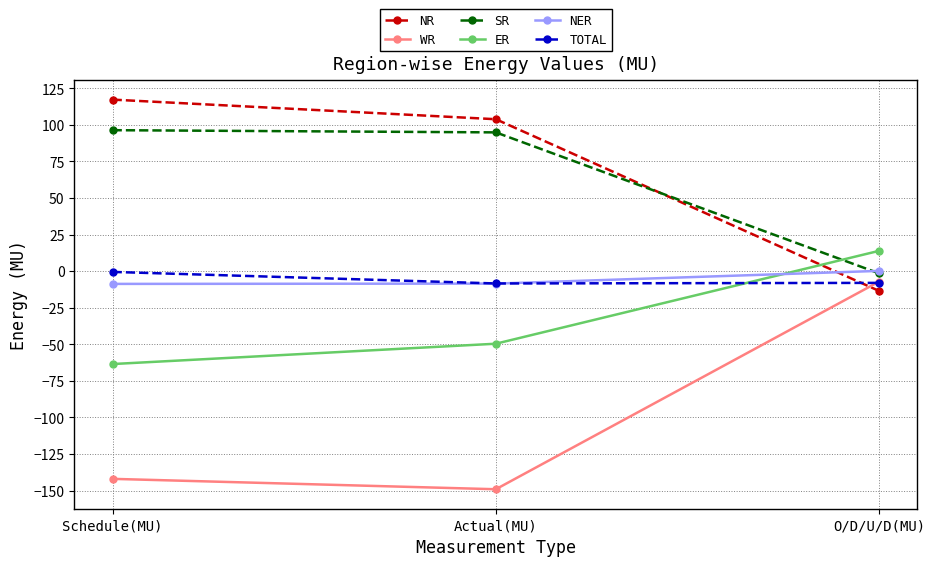

List the labels in order of ER value, largest first.

O/D/U/D(MU), Actual(MU), Schedule(MU)